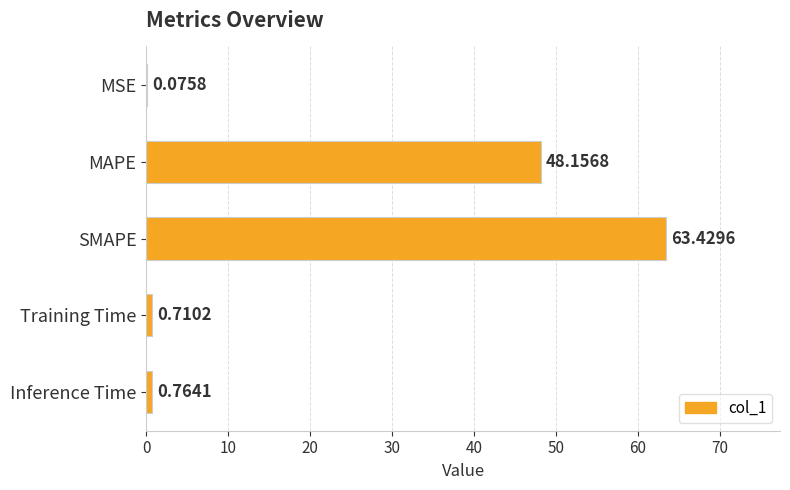

How many data points does each series have?

5